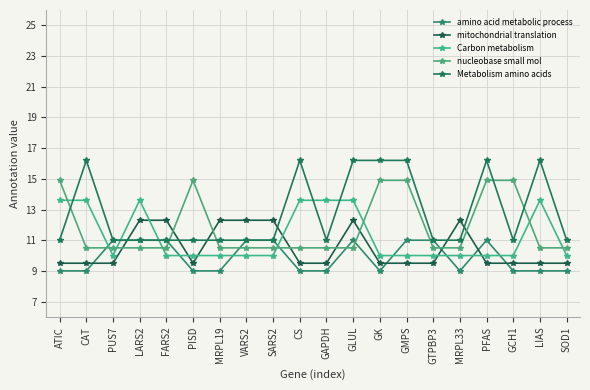

Reading right to left, extract all data points from this chart.

amino acid metabolic process: SOD1=9.0	LIAS=9.0	GCH1=9.0	PFAS=11.0	MRPL33=9.0	GTPBP3=11.0	GMPS=11.0	GK=9.0	GLUL=11.0	GAPDH=9.0	CS=9.0	SARS2=11.0	VARS2=11.0	MRPL19=9.0	PISD=9.0	FARS2=11.0	LARS2=11.0	PUS7=11.0	CAT=9.0	ATIC=9.0
mitochondrial translation: SOD1=9.5	LIAS=9.5	GCH1=9.5	PFAS=9.5	MRPL33=12.3	GTPBP3=9.5	GMPS=9.5	GK=9.5	GLUL=12.3	GAPDH=9.5	CS=9.5	SARS2=12.3	VARS2=12.3	MRPL19=12.3	PISD=9.5	FARS2=12.3	LARS2=12.3	PUS7=9.5	CAT=9.5	ATIC=9.5
Carbon metabolism: SOD1=10.0	LIAS=13.6	GCH1=10.0	PFAS=10.0	MRPL33=10.0	GTPBP3=10.0	GMPS=10.0	GK=10.0	GLUL=13.6	GAPDH=13.6	CS=13.6	SARS2=10.0	VARS2=10.0	MRPL19=10.0	PISD=10.0	FARS2=10.0	LARS2=13.6	PUS7=10.0	CAT=13.6	ATIC=13.6
nucleobase small mol: SOD1=10.5	LIAS=10.5	GCH1=14.9	PFAS=14.9	MRPL33=10.5	GTPBP3=10.5	GMPS=14.9	GK=14.9	GLUL=10.5	GAPDH=10.5	CS=10.5	SARS2=10.5	VARS2=10.5	MRPL19=10.5	PISD=14.9	FARS2=10.5	LARS2=10.5	PUS7=10.5	CAT=10.5	ATIC=14.9
Metabolism amino acids: SOD1=11.0	LIAS=16.2	GCH1=11.0	PFAS=16.2	MRPL33=11.0	GTPBP3=11.0	GMPS=16.2	GK=16.2	GLUL=16.2	GAPDH=11.0	CS=16.2	SARS2=11.0	VARS2=11.0	MRPL19=11.0	PISD=11.0	FARS2=11.0	LARS2=11.0	PUS7=11.0	CAT=16.2	ATIC=11.0